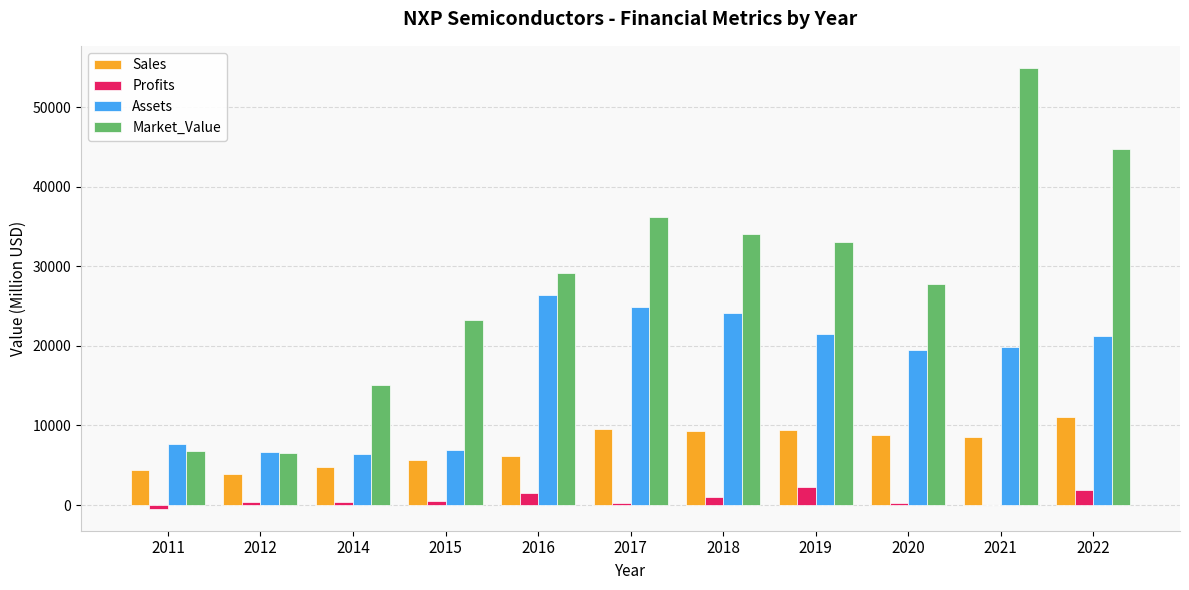

What is the approximate value of Assets at 2014?

6449.0